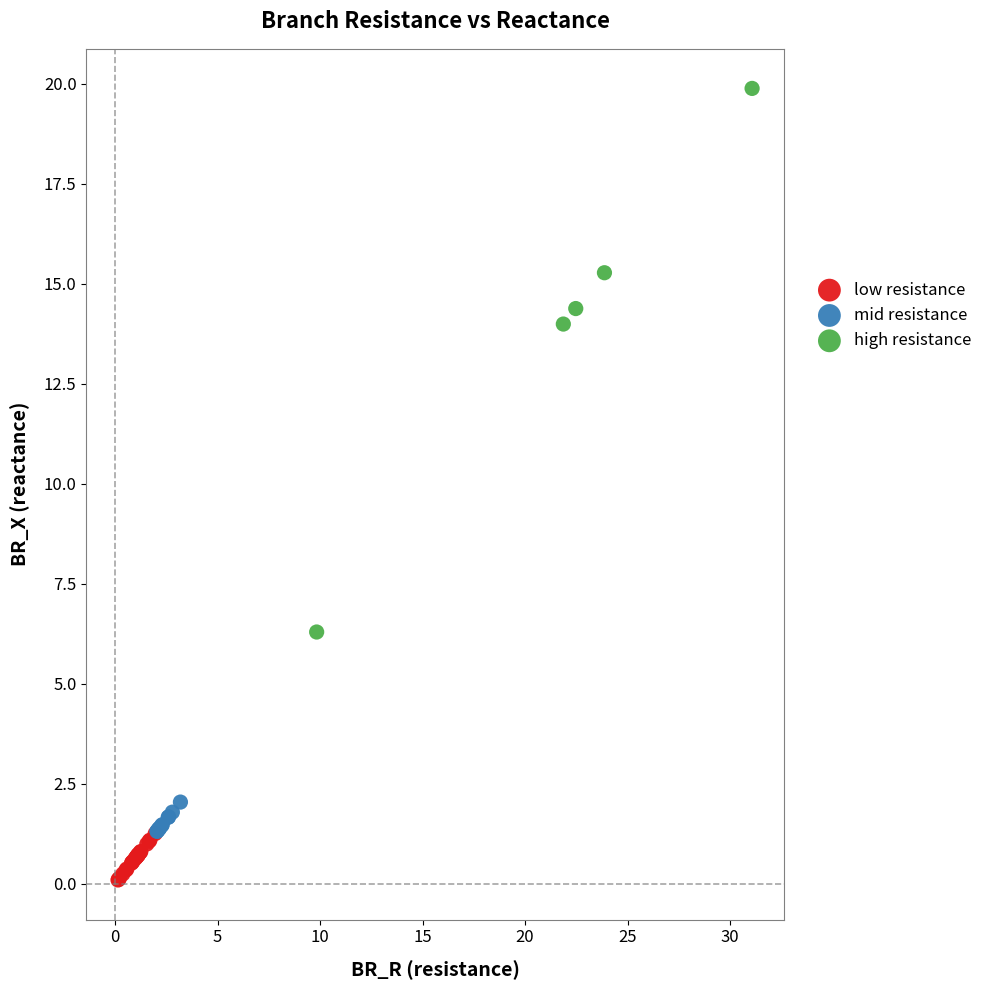

What are all the series names shown in the legend?

low resistance, mid resistance, high resistance